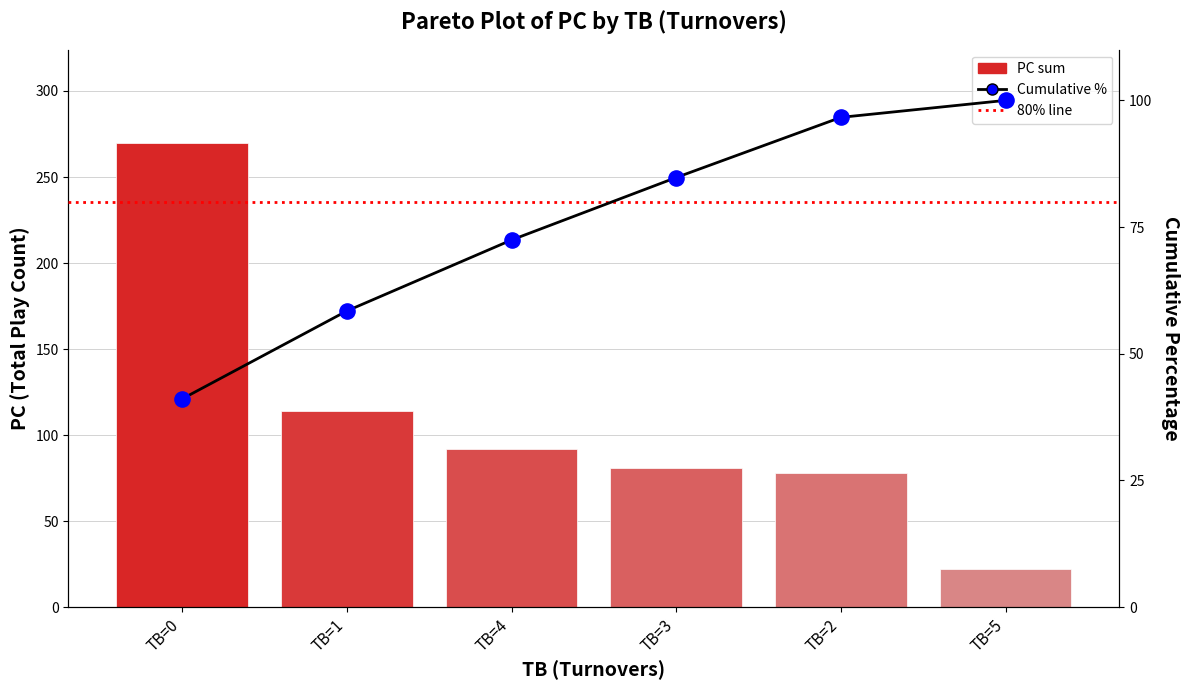

What is the total value across all series at TB=5?

222.0